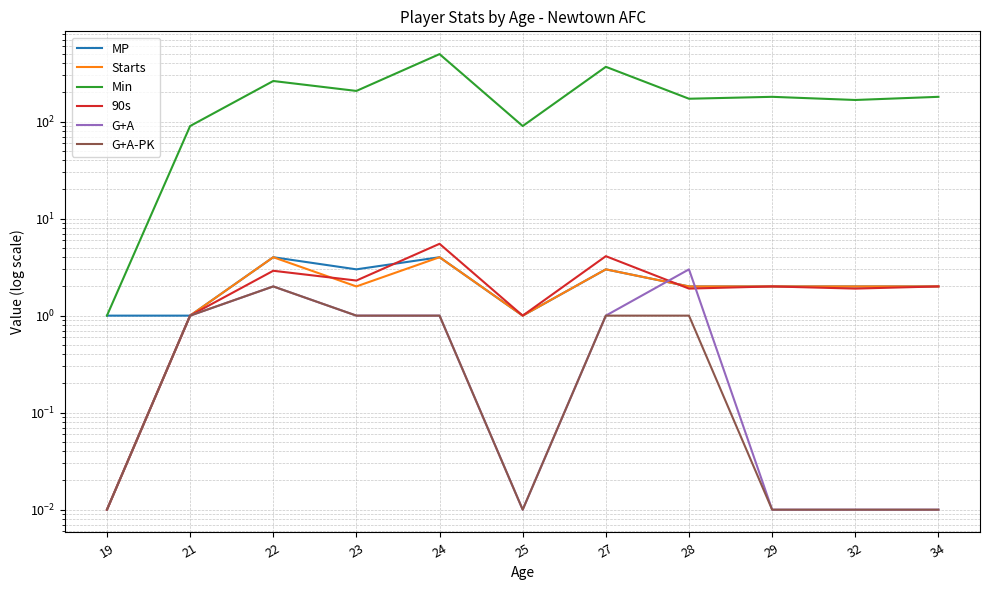

True or false: Starts has more than 0 points higher than both neighbors.

True